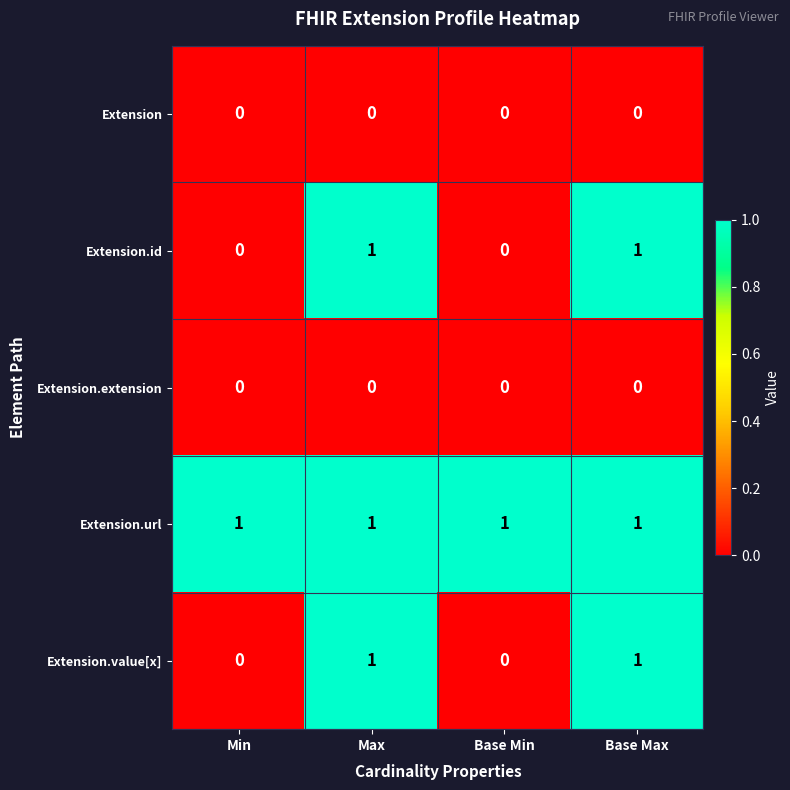

How many Extension.id values are between 0 and 1?

4